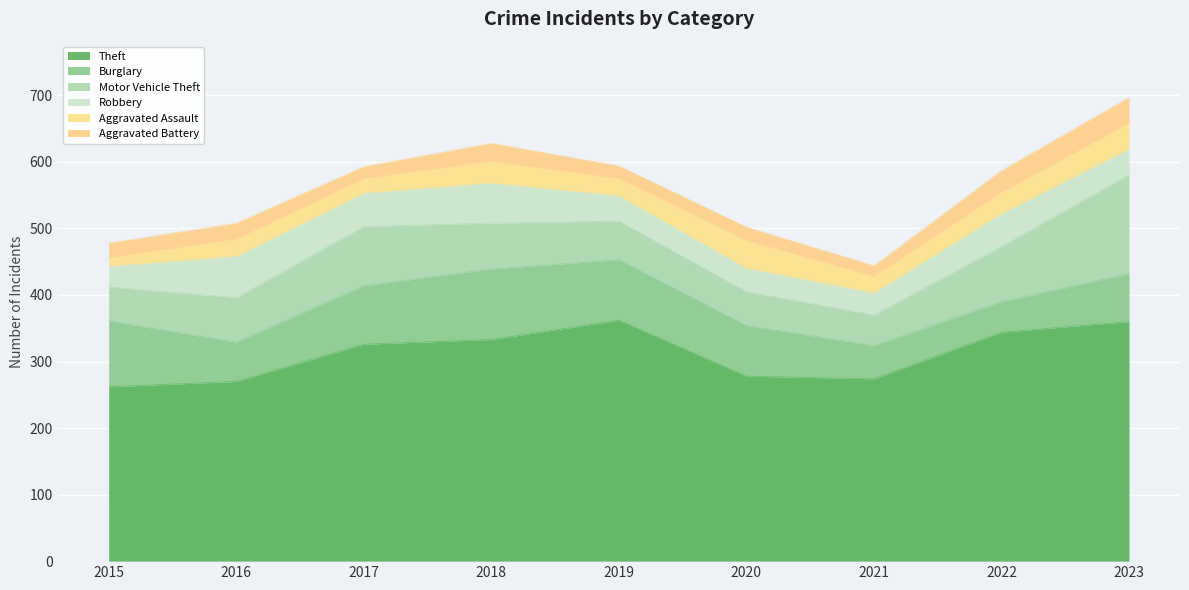

What are all the series names shown in the legend?

Theft, Burglary, Motor Vehicle Theft, Robbery, Aggravated Assault, Aggravated Battery